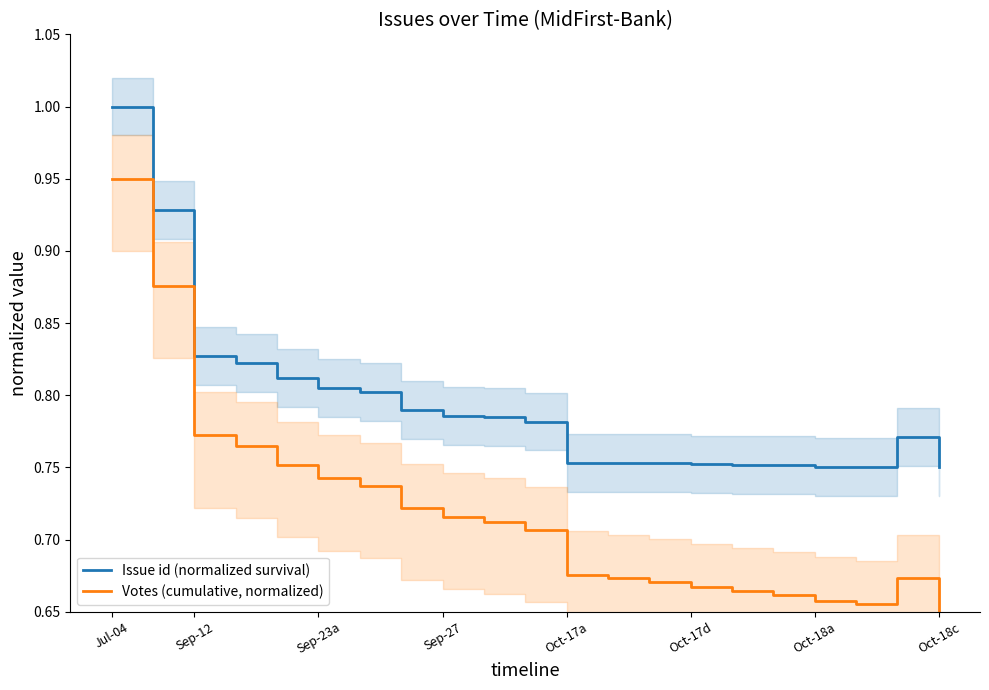

Is it true that Votes (cumulative, normalized) equals 1.1 at Oct-18a?

False